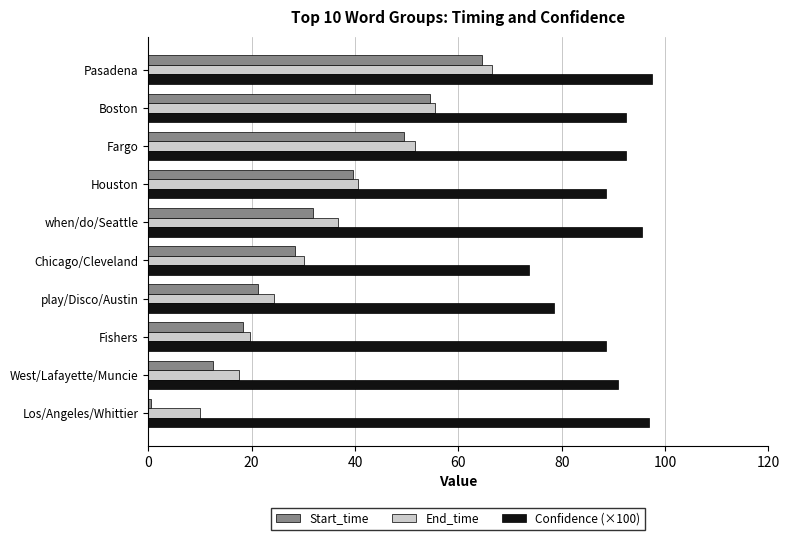

Which series has the largest total across all categories?

Confidence (×100)